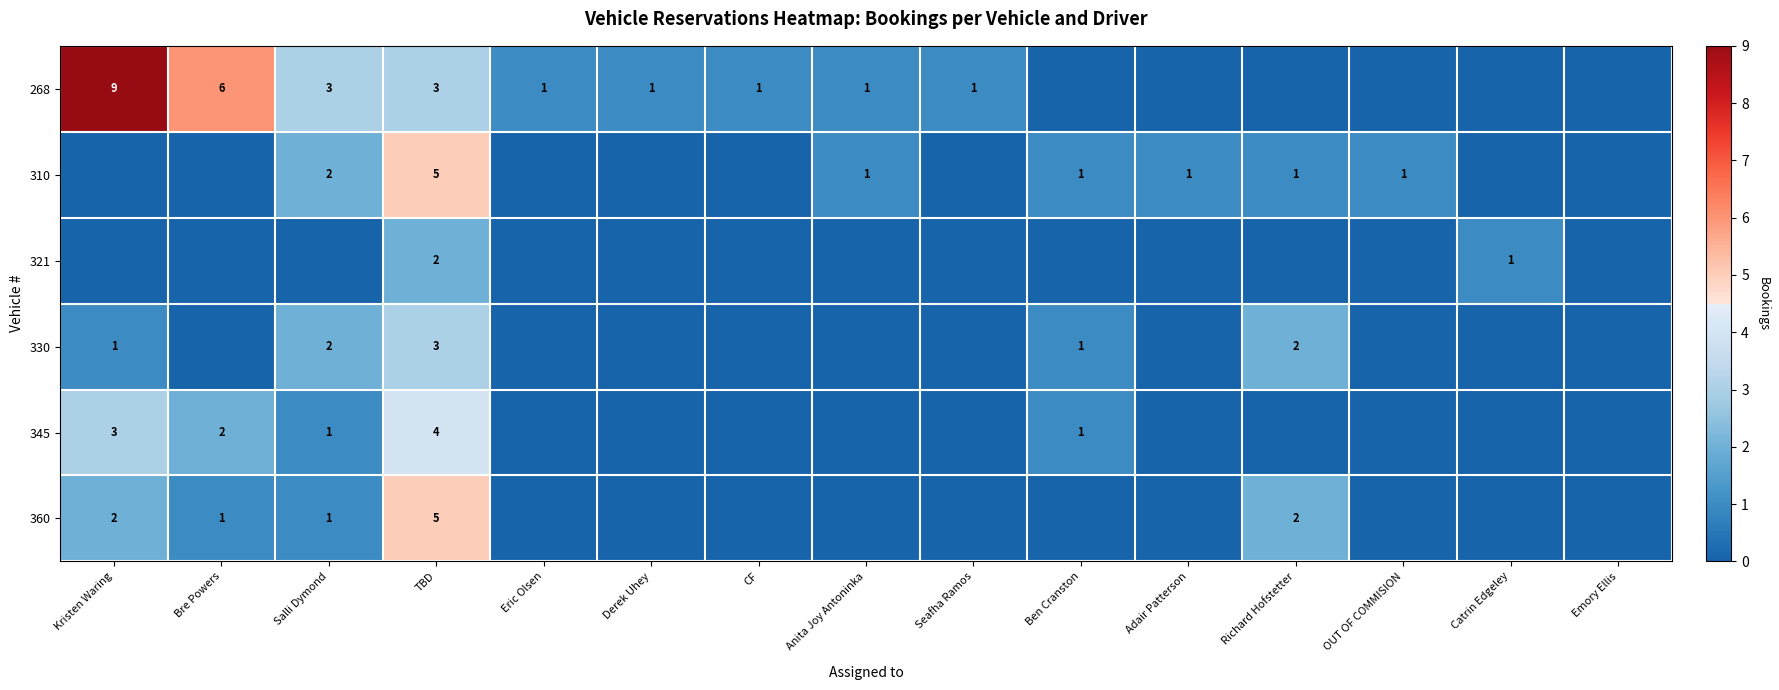

Is the value of 345 at Kristen Waring greater than the value of 310 at Richard Hofstetter?

Yes